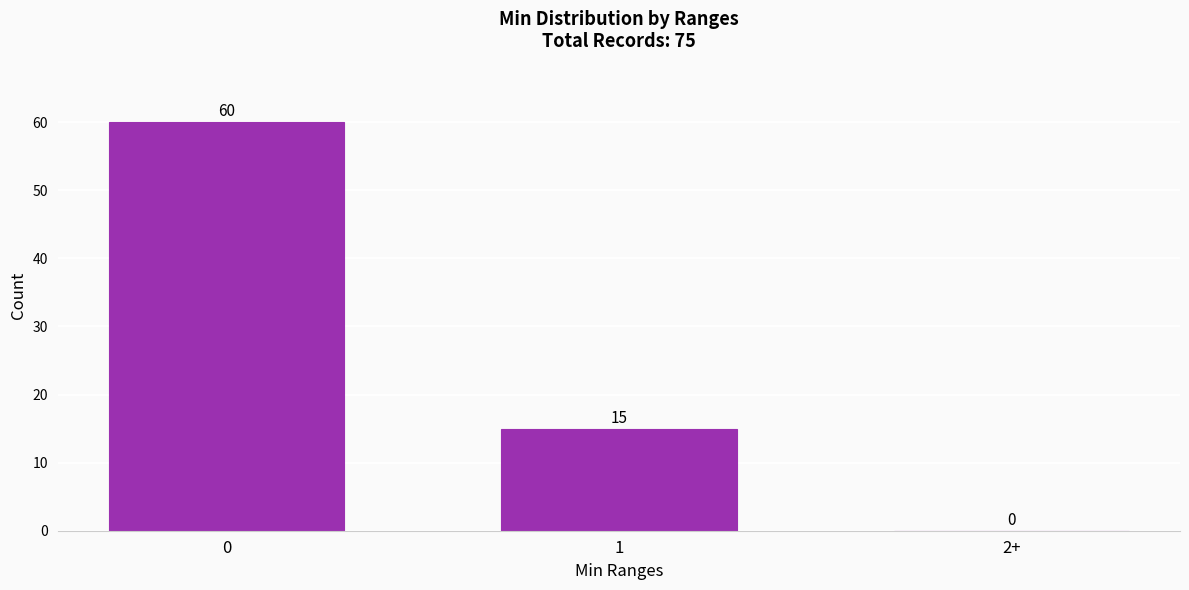

Reading left to right, extract all data points from this chart.

0=60	1=15	2+=0